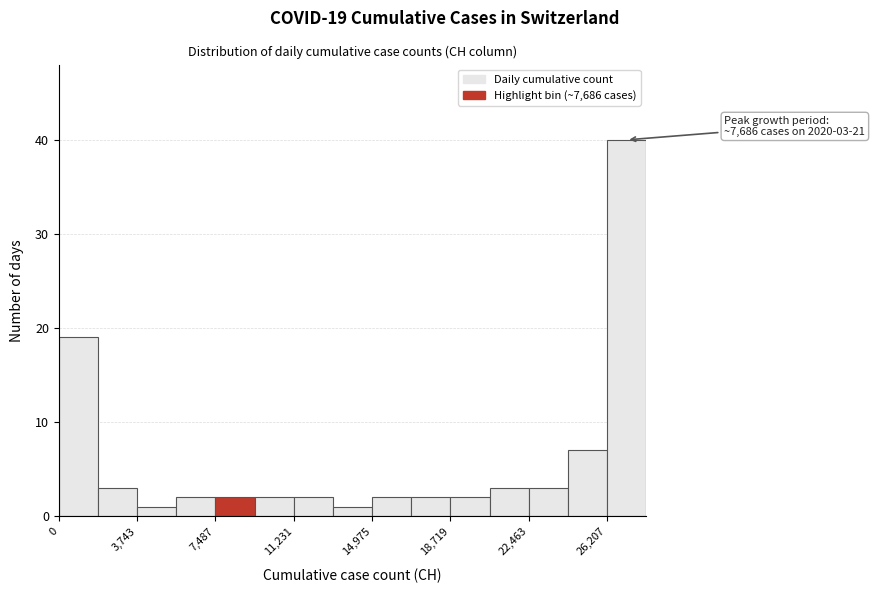

Read against the x-axis, roughly where is the centre of the tallest bar?

27000